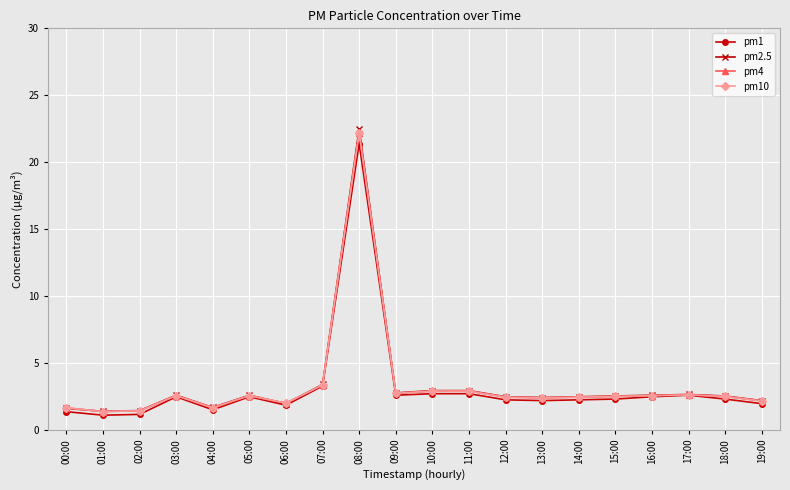

Is it true that pm4 equals 4.5 at 03:00?

False